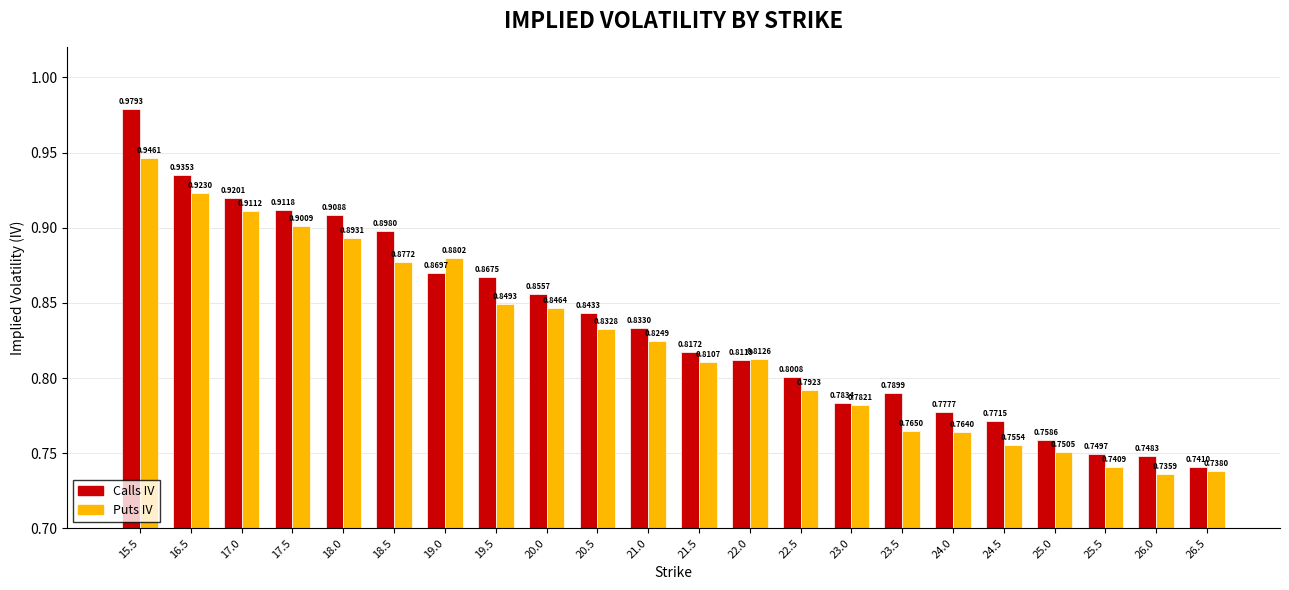

What is the total value across all series at 17.0?

1.8